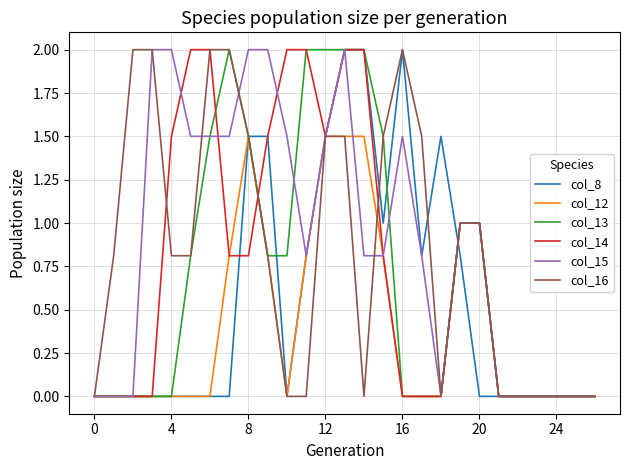

What is the maximum value for col_13?

2.0